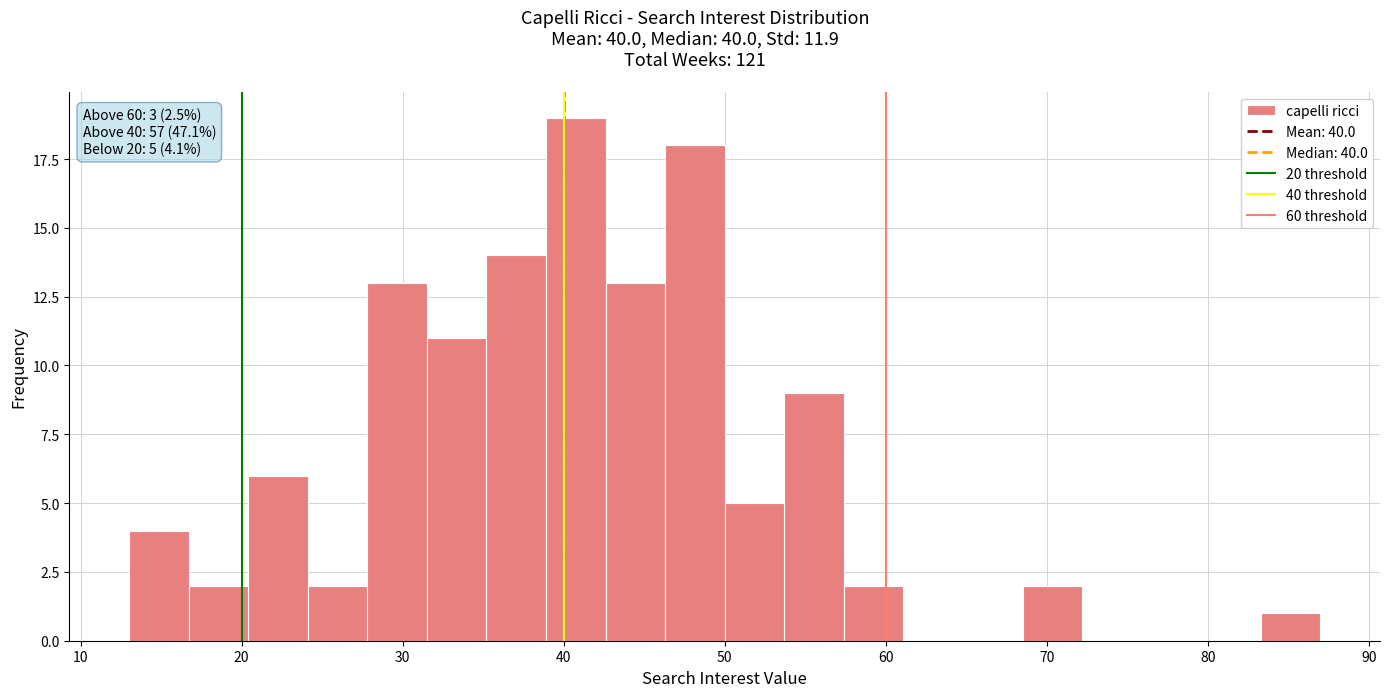

Read against the x-axis, roughly where is the centre of the tallest bar?

41